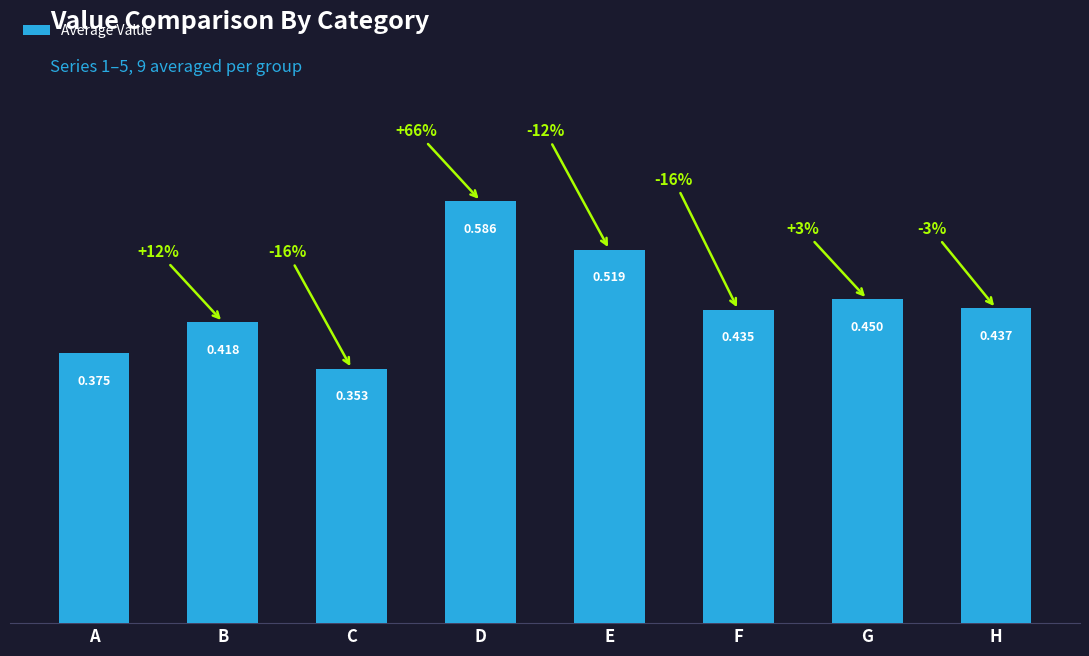

Which category has the highest value across all series?

D